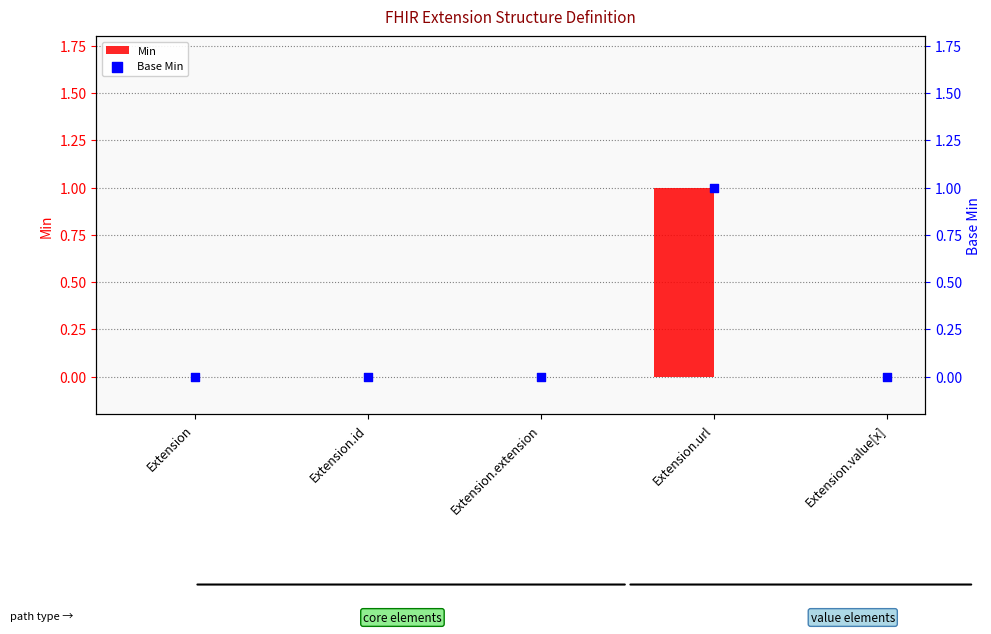

Which series reaches the maximum Y coordinate?

Min